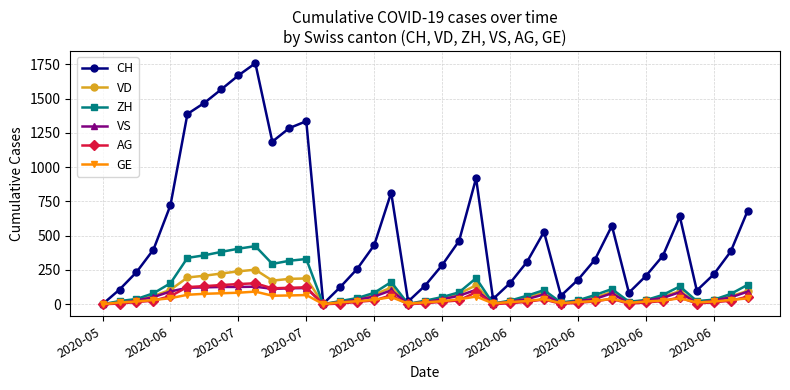

Which series has the largest range (max minus min)?

CH